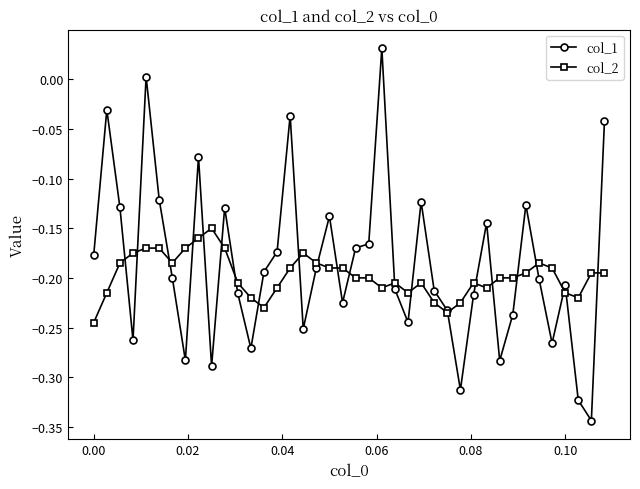

Which series has the widest spread of values?

col_1